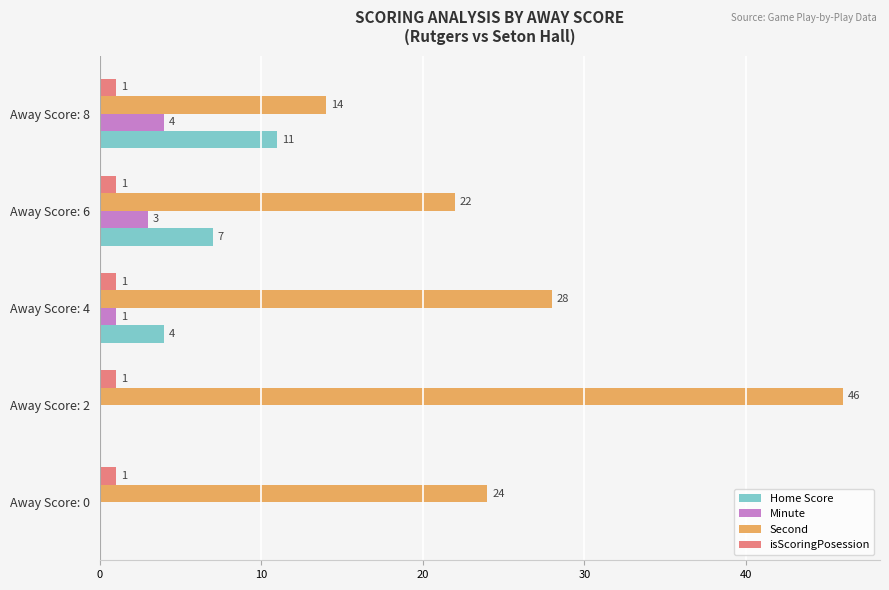

How many data points does each series have?

5